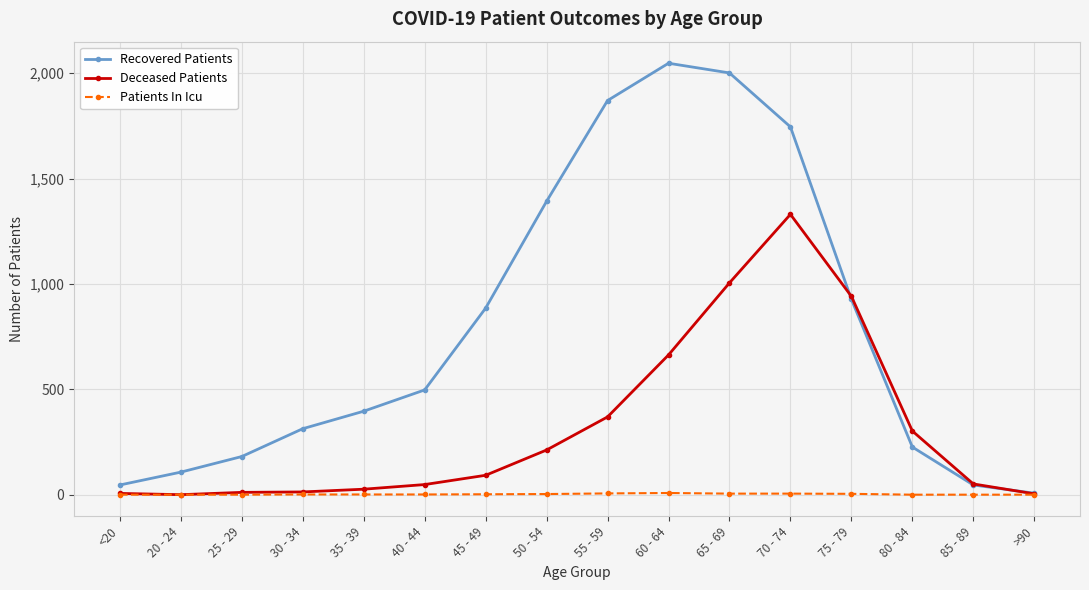

Count the number of categories in the chart.

16